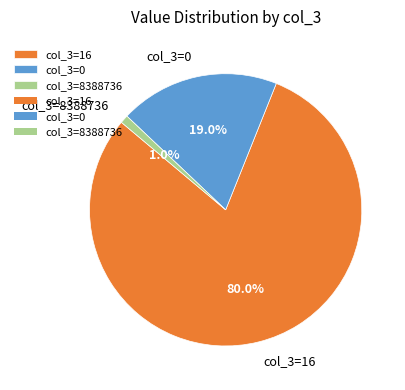

Which slice is the largest?

col_3=16